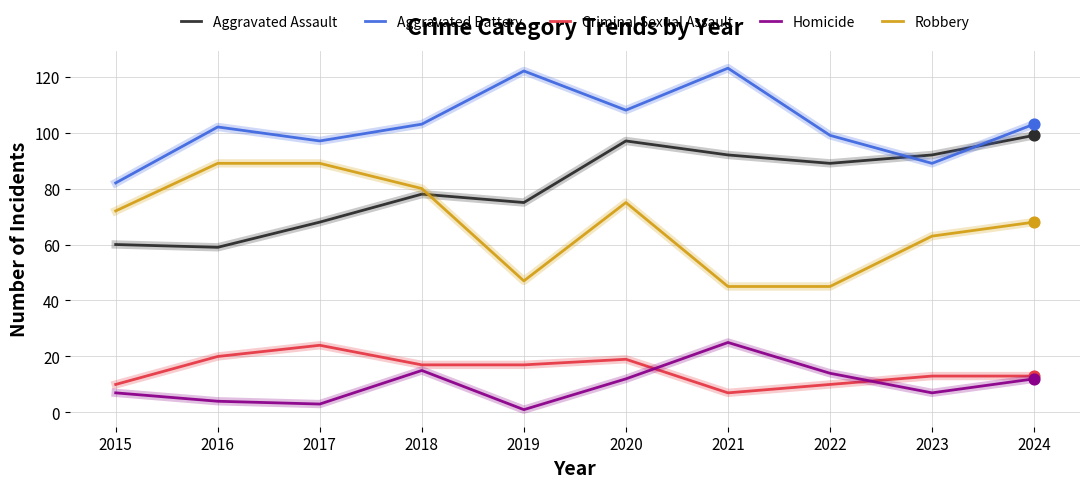

Which series has the largest total across all categories?

Aggravated Battery